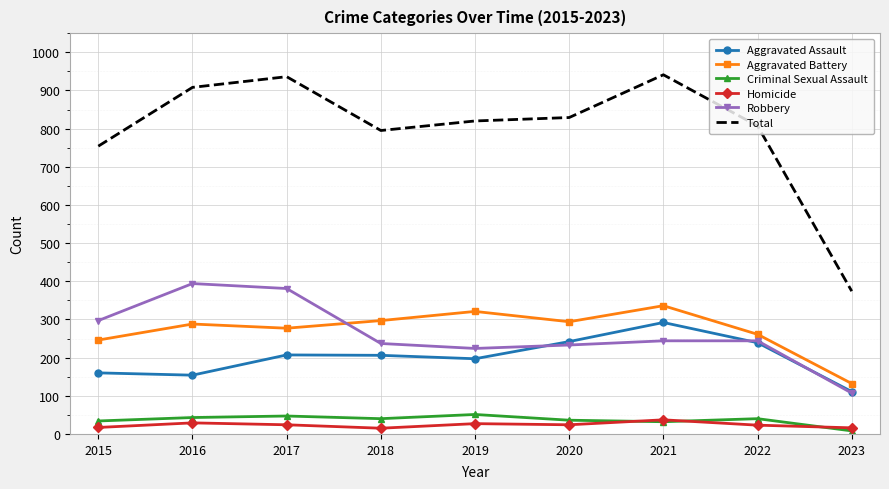

True or false: Homicide has more than 1 points higher than both neighbors.

True